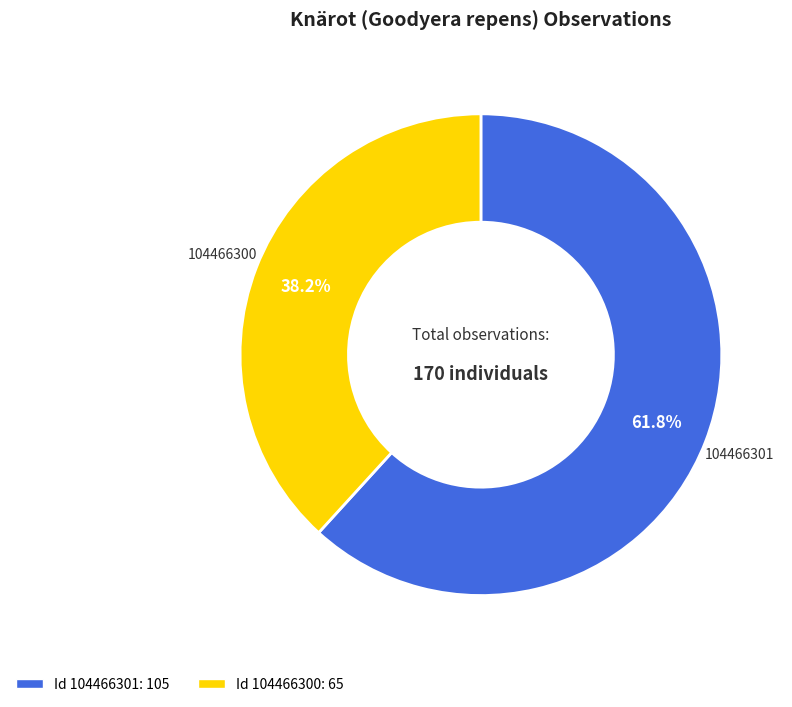

Is there any slice that represents more than half of the pie?

Yes